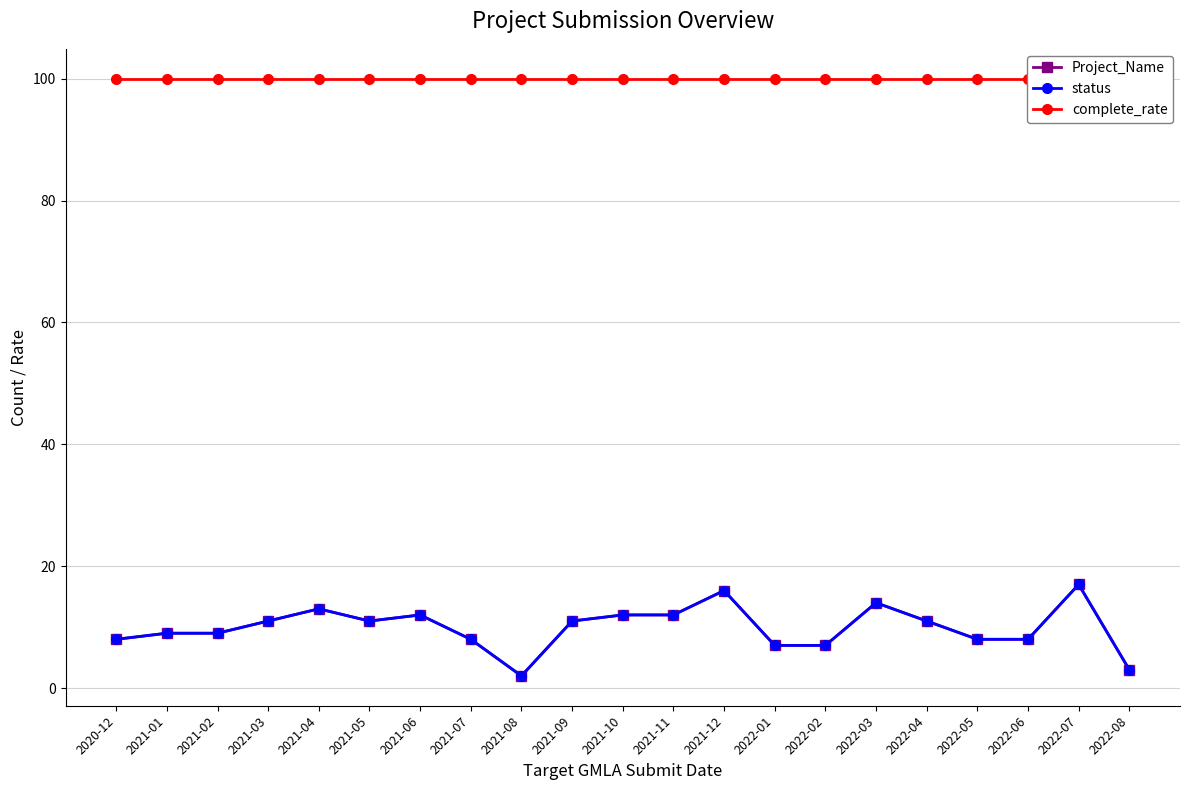

How many series are shown in this chart?

3